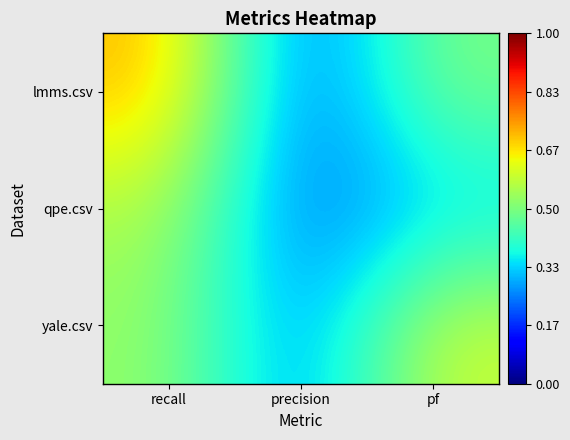

Reading left to right, extract all data points from this chart.

lmms.csv: recall=0.7	precision=0.2	pf=0.5
qpe.csv: recall=0.6	precision=0.2	pf=0.3
yale.csv: recall=0.5	precision=0.2	pf=0.6